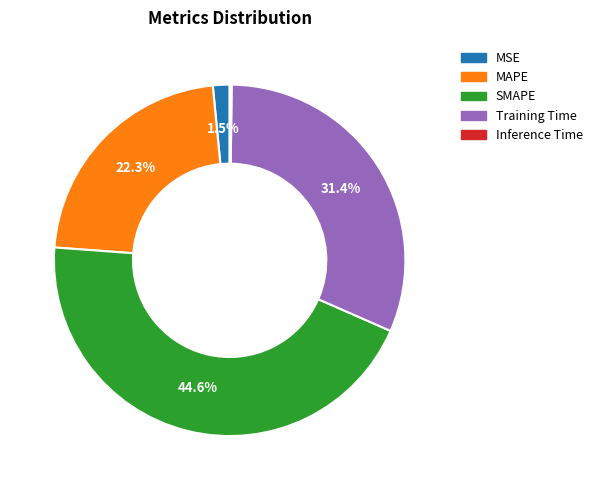

Between MAPE and SMAPE, which is larger?

SMAPE